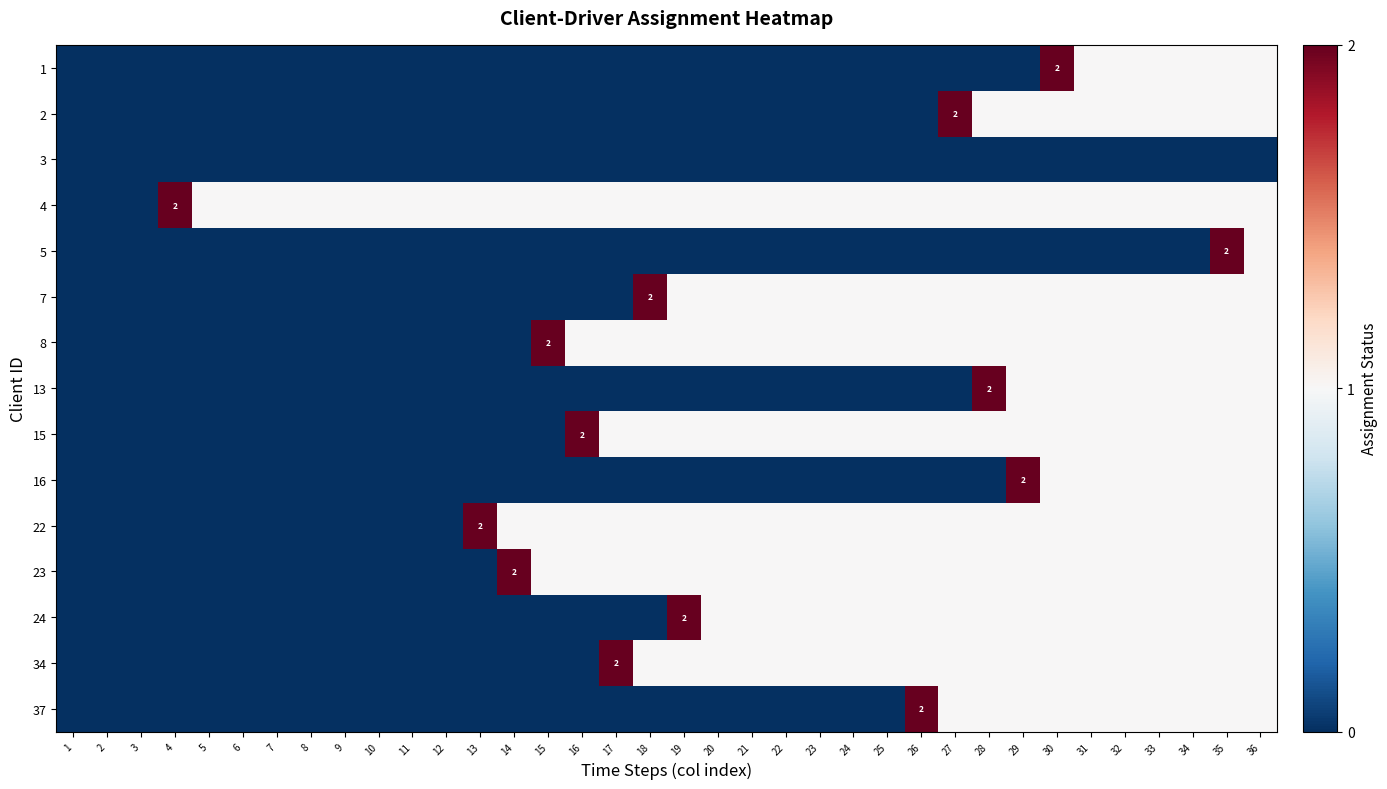

How many distinct data groups are displayed?

15